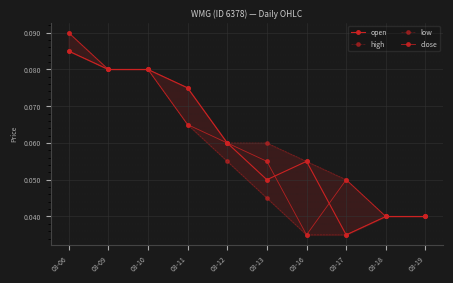

How many interior local peaks does the open series have?

1